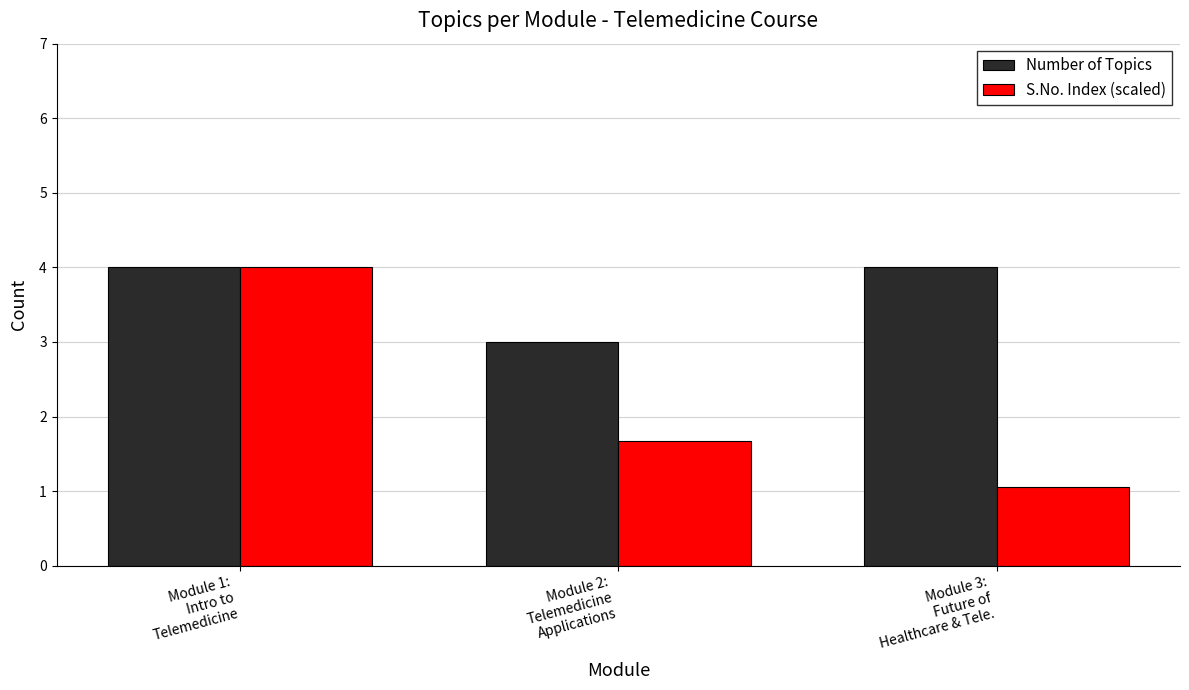

Which series has the widest spread of values?

S.No. Index (scaled)